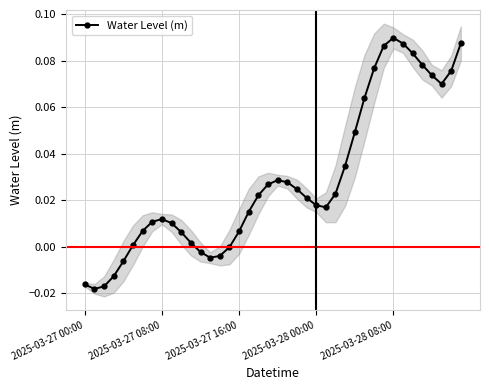

The value at 18 is 0.0. True or false?

True